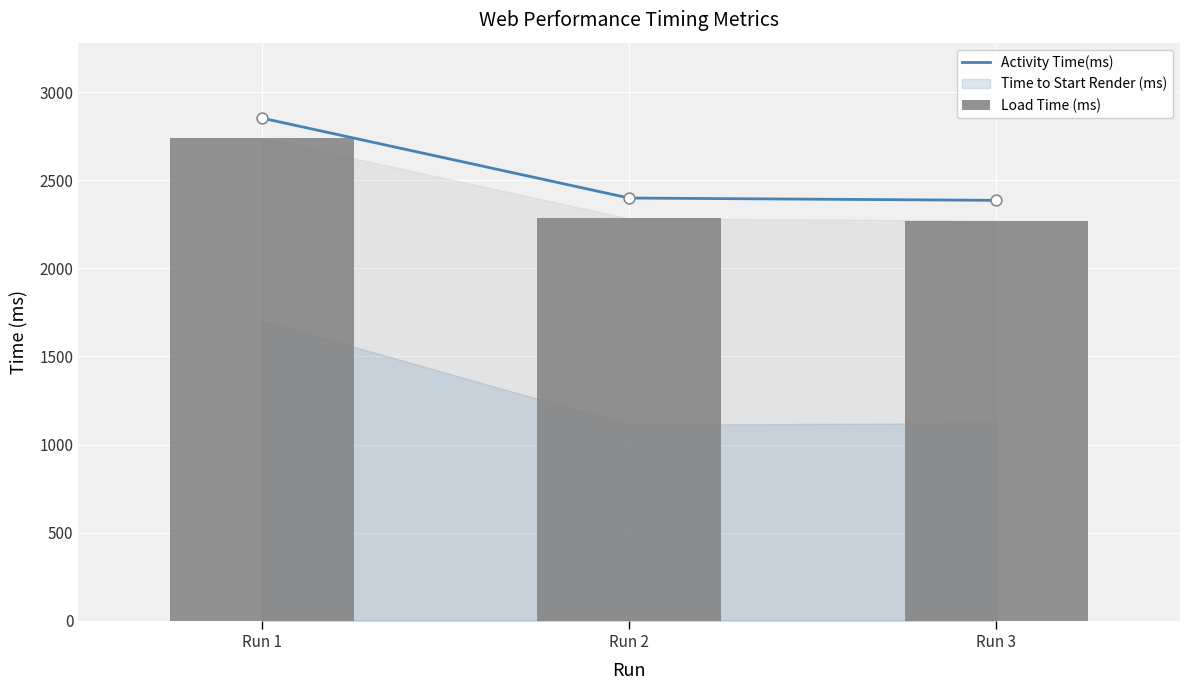

The value of Activity Time(ms) at Run 1 is 4967. True or false?

False